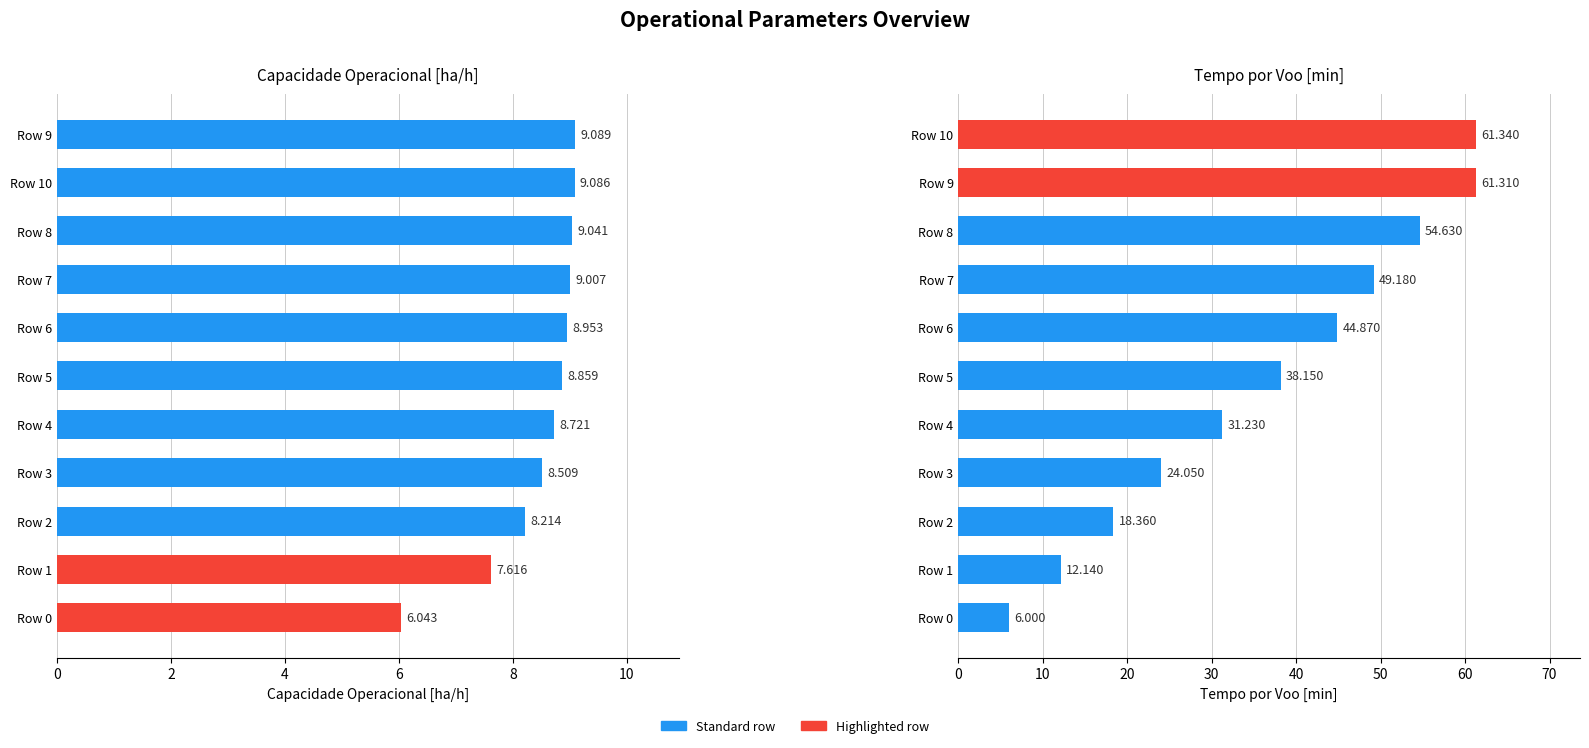

Are the bars horizontal?

Yes